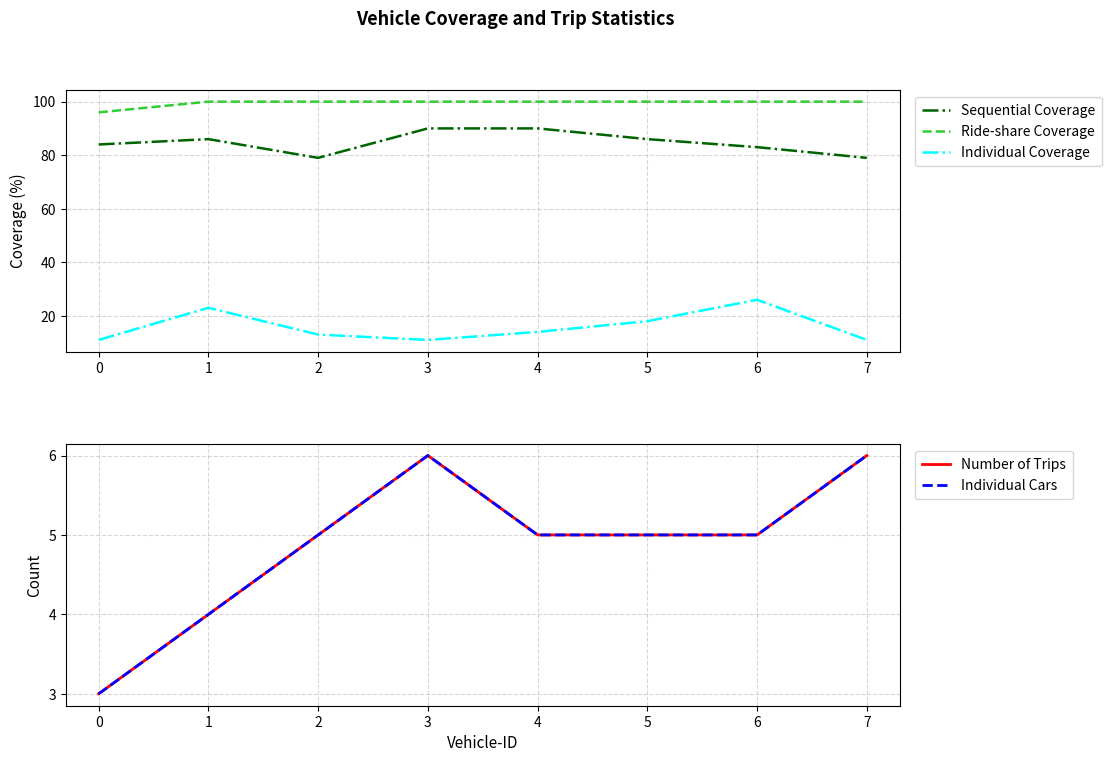

Reading left to right, what are all the values shown in this chart?

Sequential Coverage: 84	86	79	90	90	86	83	79
Ride-share Coverage: 96	100	100	100	100	100	100	100
Individual Coverage: 11	23	13	11	14	18	26	11
Number of Trips: 3	4	5	6	5	5	5	6
Individual Cars: 3	4	5	6	5	5	5	6